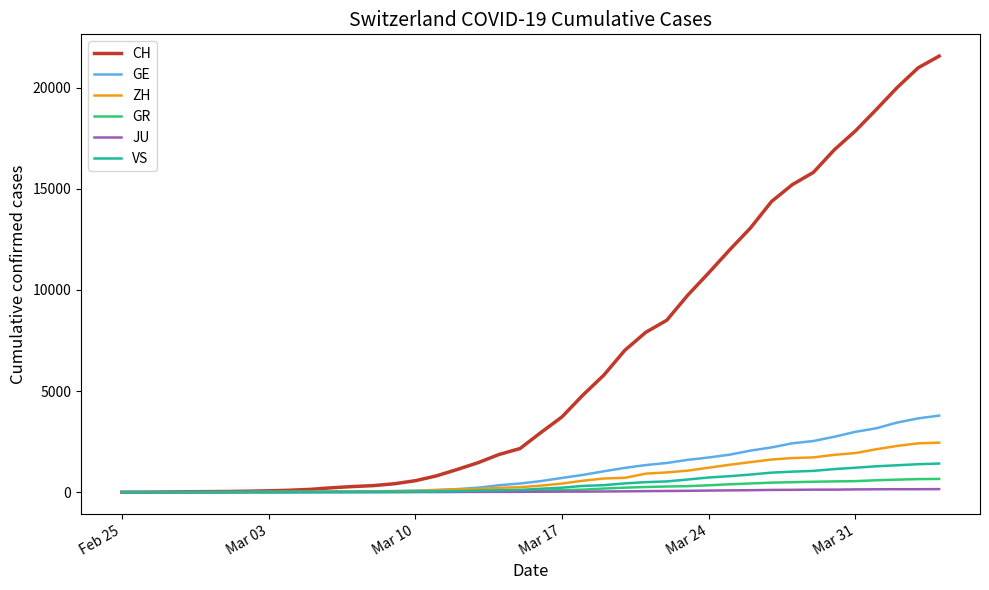

What is the greatest value displayed?

21554